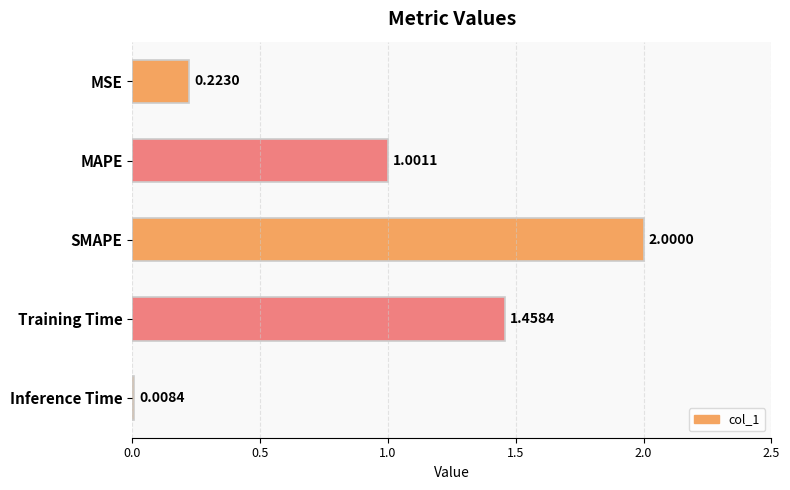

What is the average value?

0.9